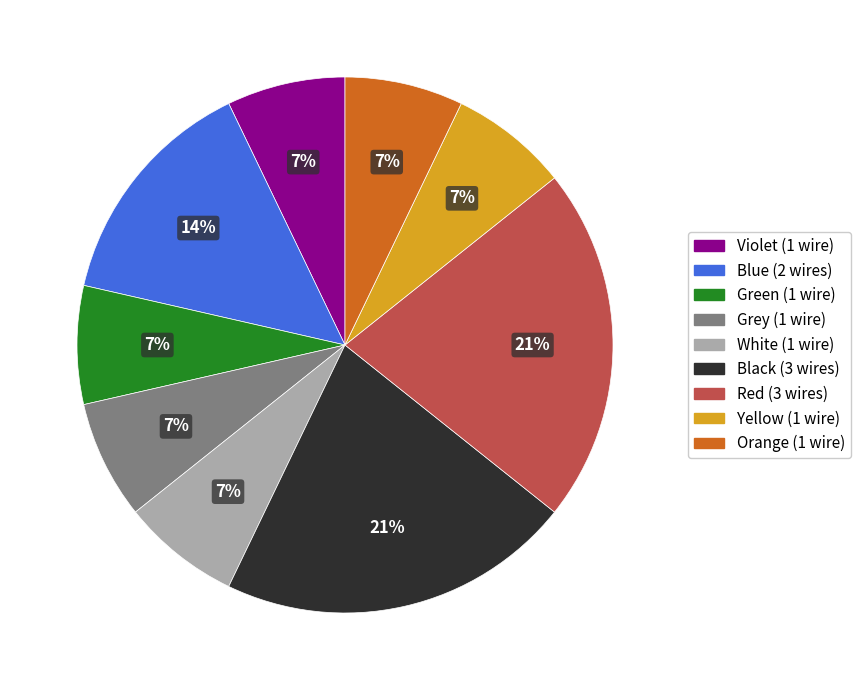

How many segments does this pie chart have?

9